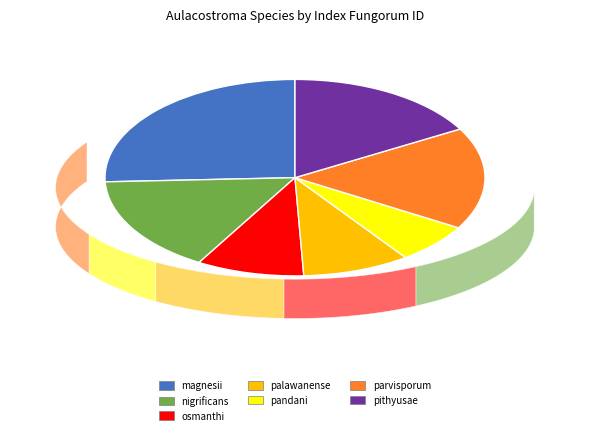

Does any single category account for the majority?

No